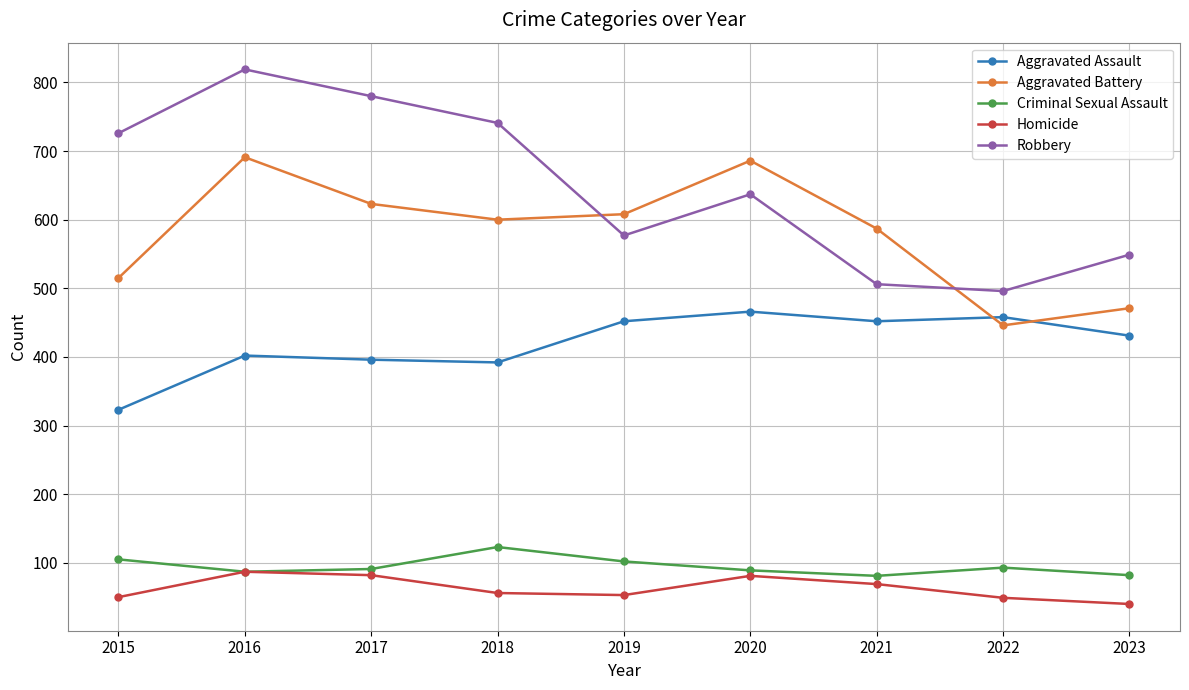

How many interior local valleys does the Aggravated Battery series have?

2